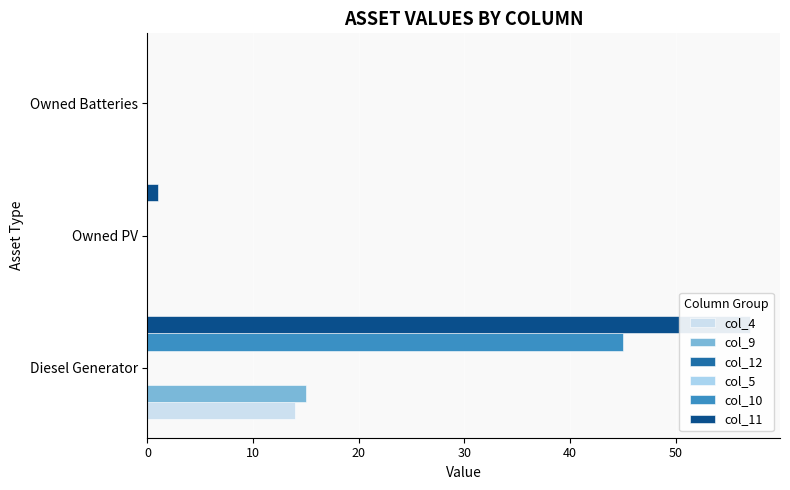

The col_4 series shows 24.8 at Diesel Generator. True or false?

False